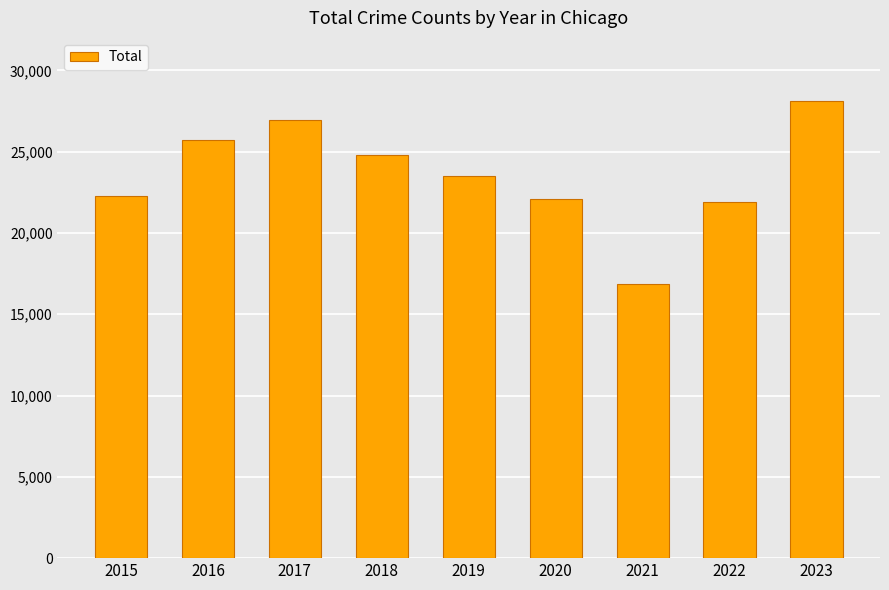

What is the smallest value displayed?

16886